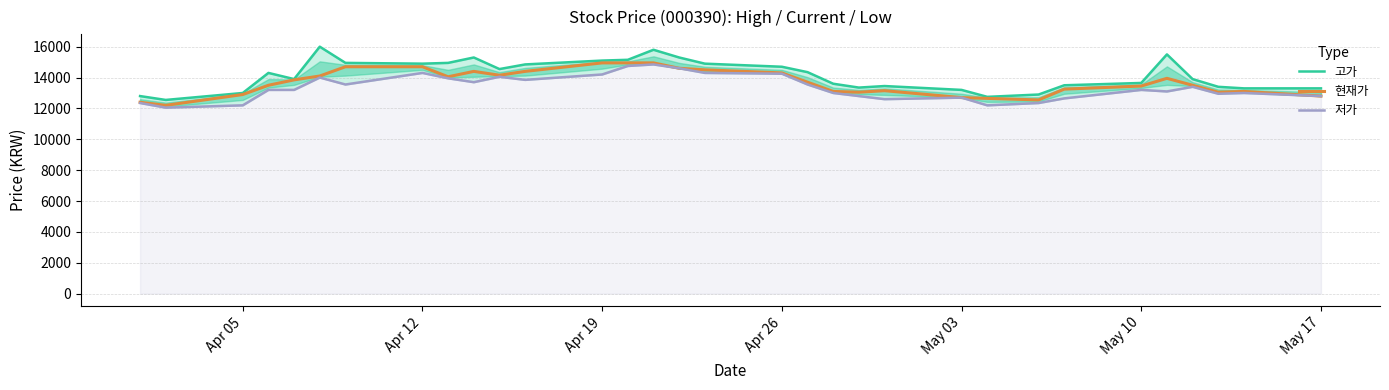

What is the difference between the maximum and minimum values in the 저가 series?

2800